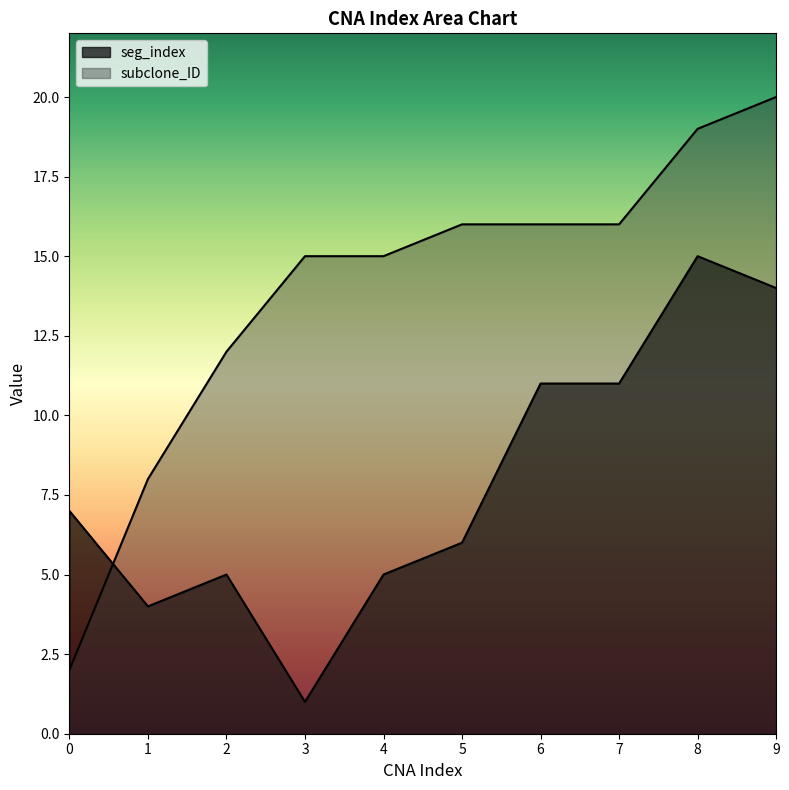

The value of subclone_ID at 3 is 20. True or false?

False